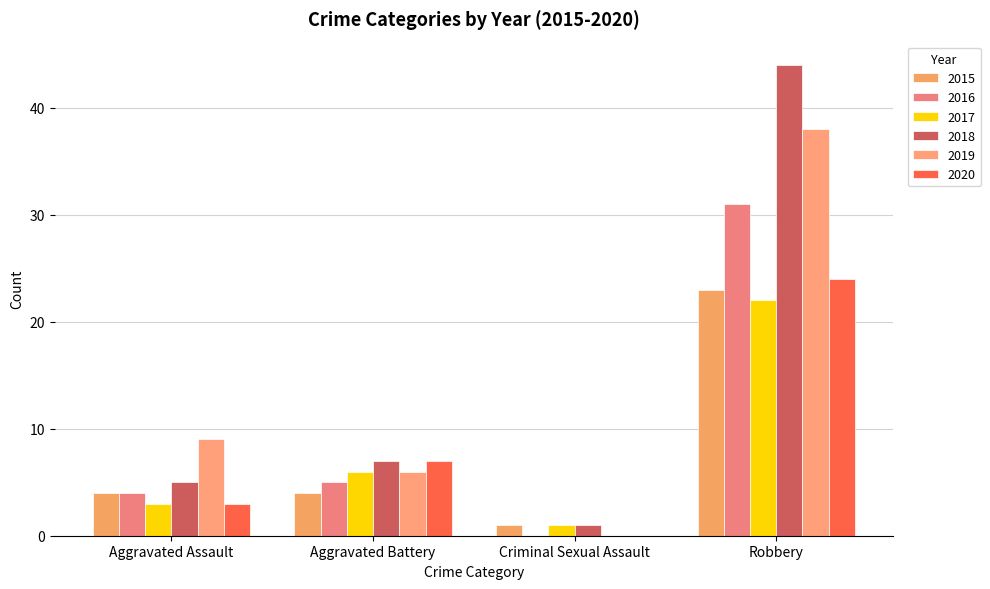

What is the sum of the 2019 values at Criminal Sexual Assault and Aggravated Battery?

6